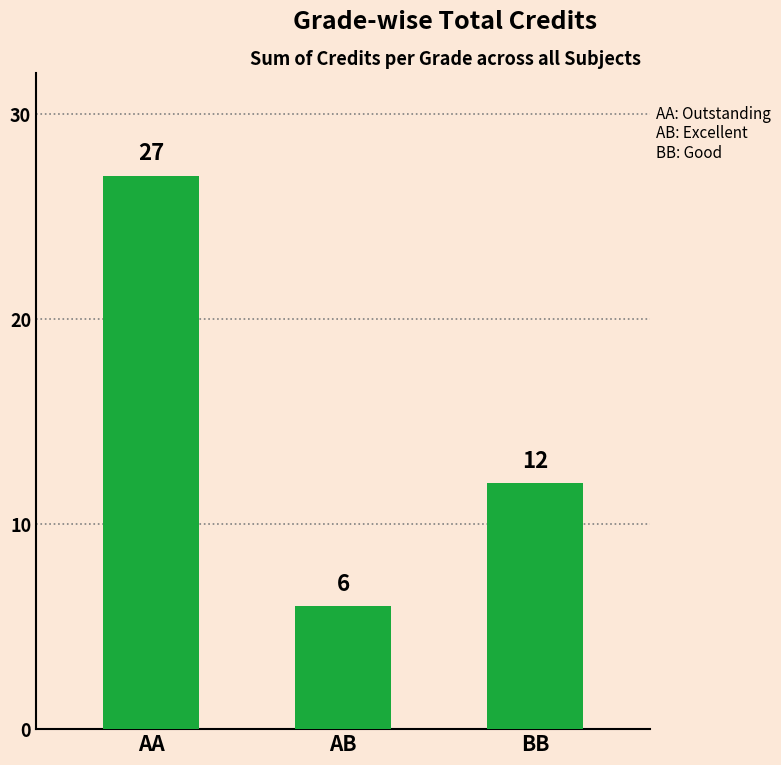

How many data points does each series have?

3